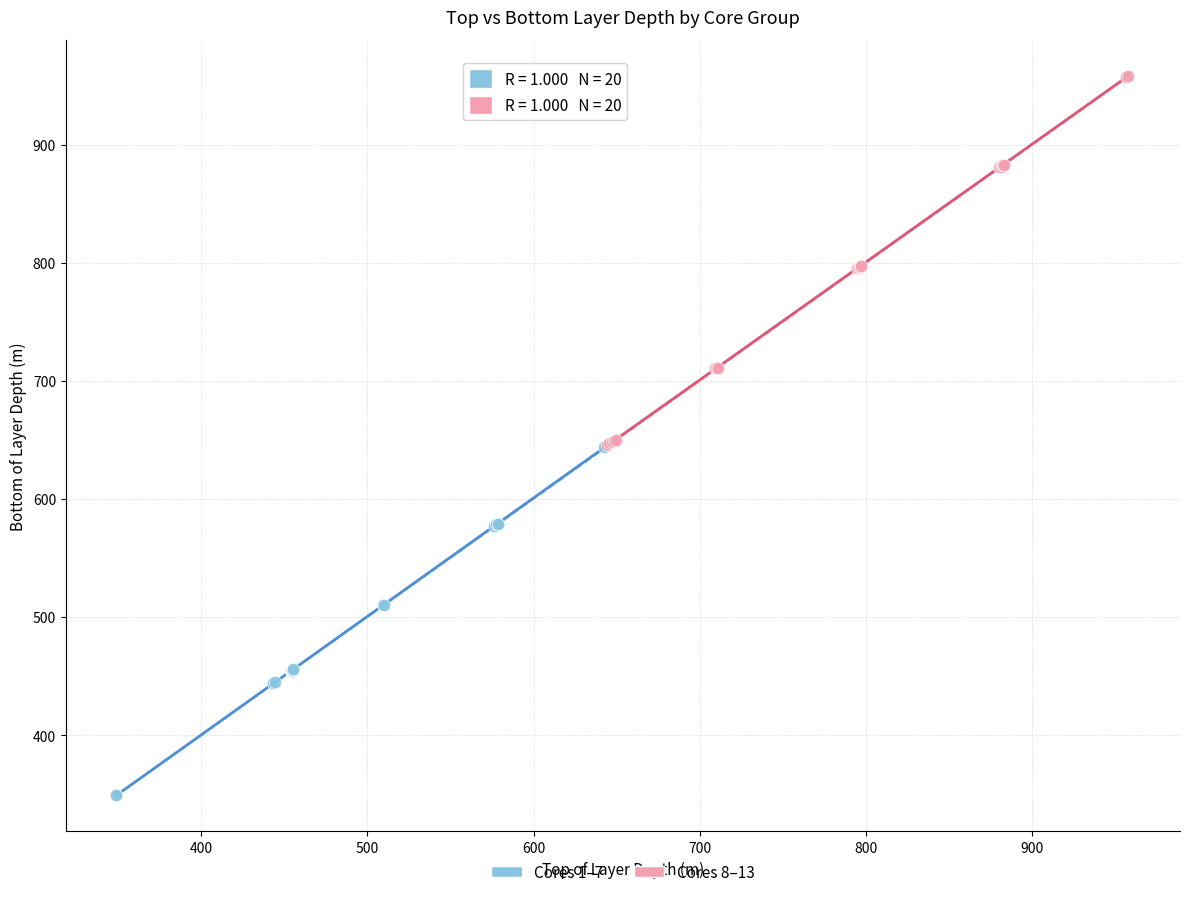

Which series contains the lowest Y value?

Cores 1–7